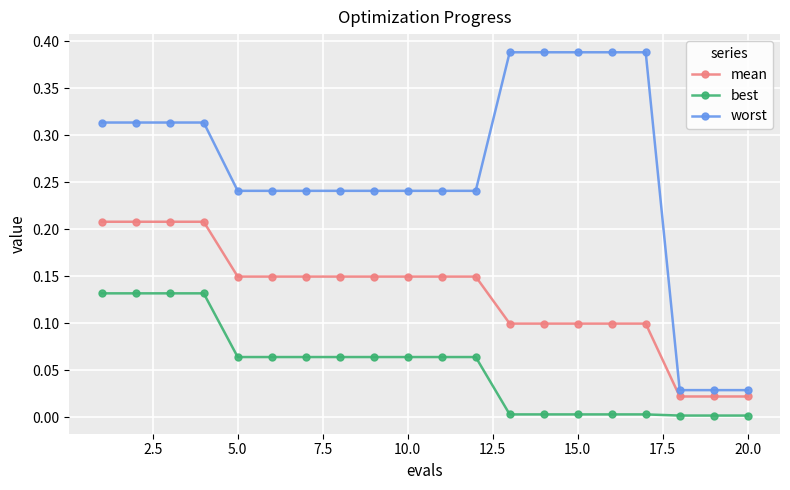

True or false: best and worst intersect in this chart.

False